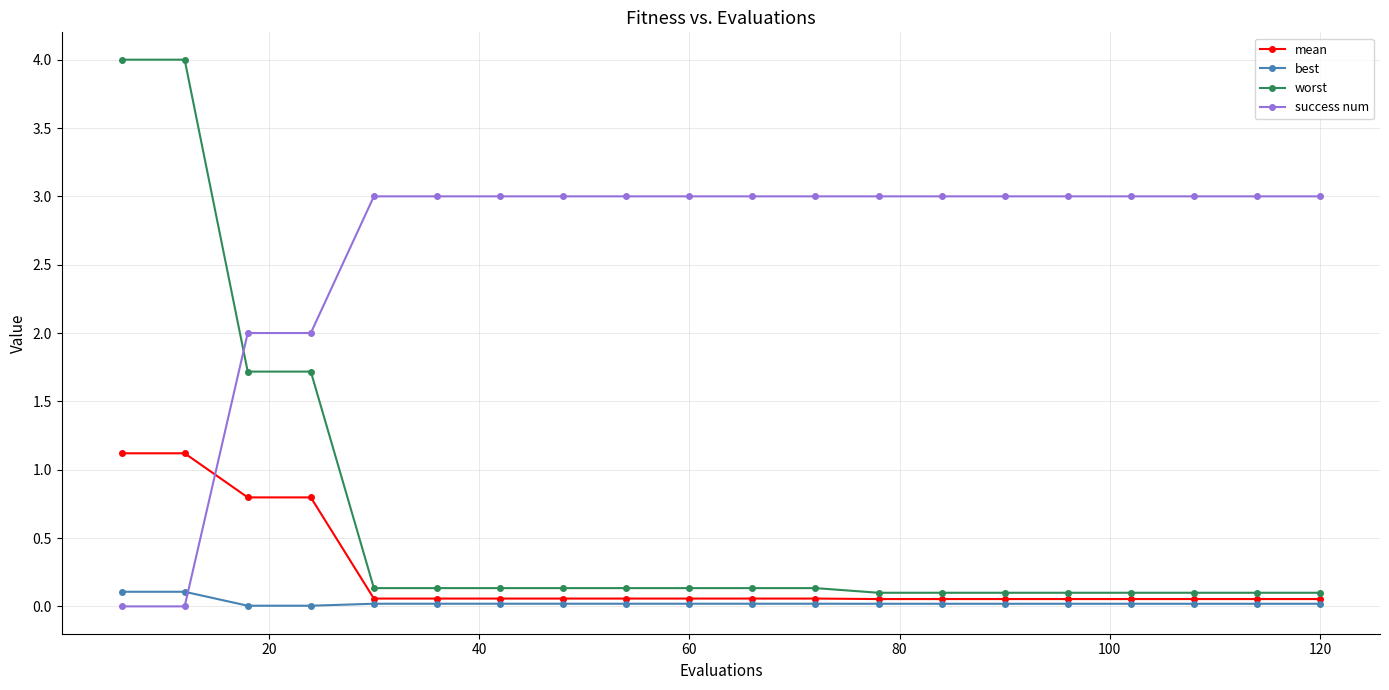

True or false: worst and success num intersect in this chart.

True